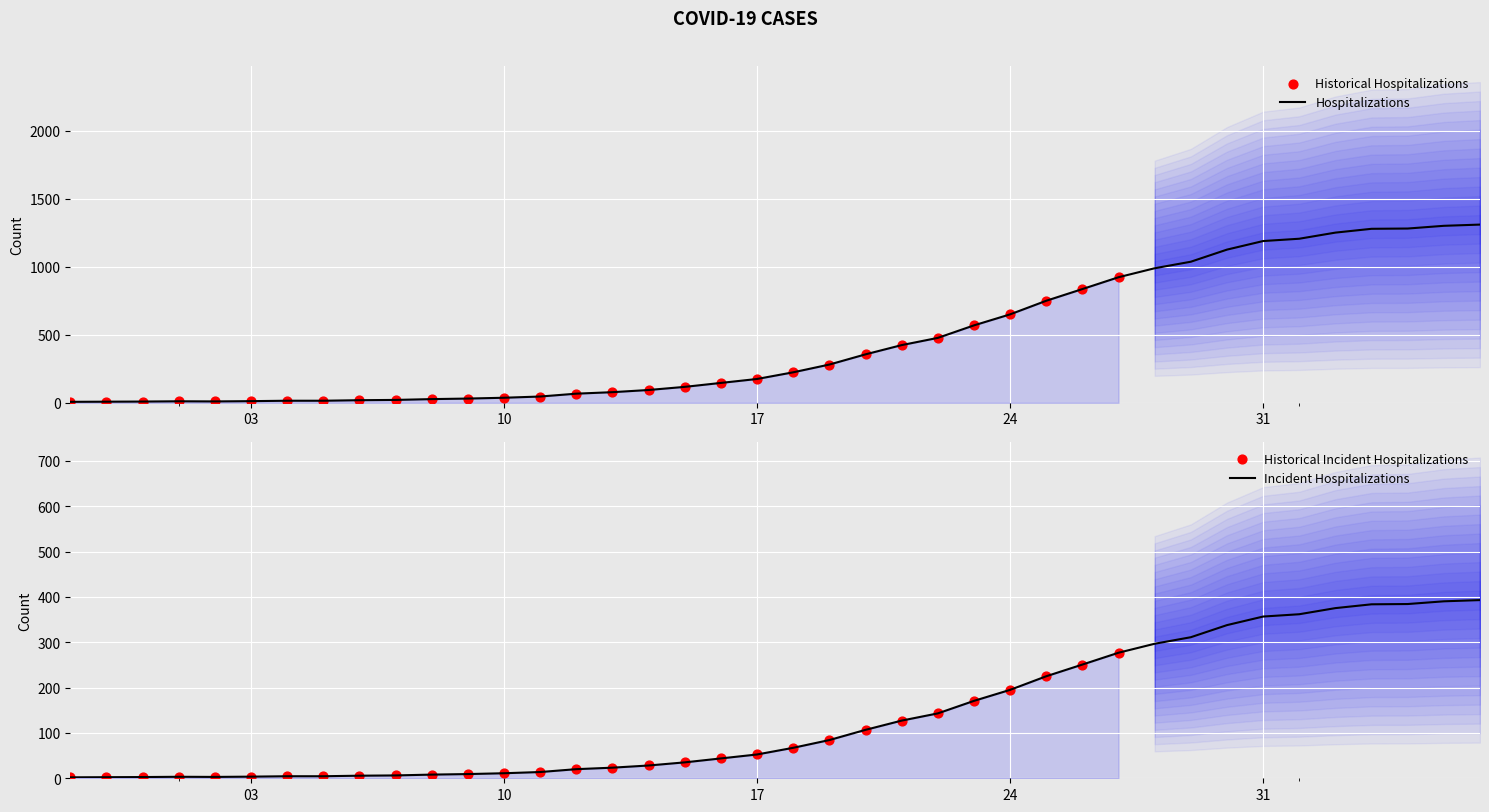

What is the ratio of the value at 2020-04-04 to the value at 2020-03-12?

19.1